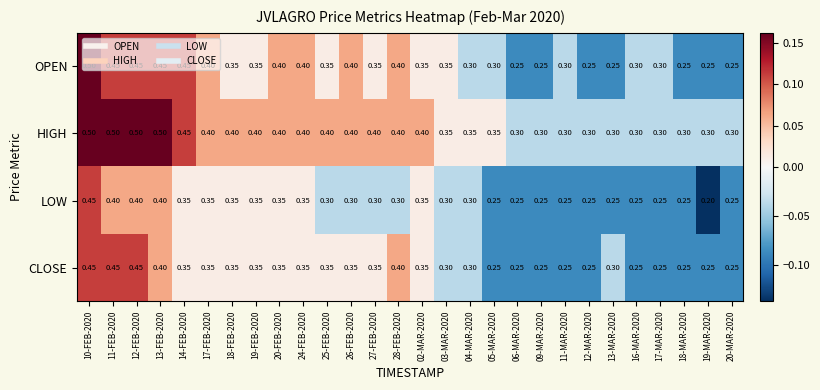

List the series in order of their overall mean, lowest first.

LOW, CLOSE, OPEN, HIGH